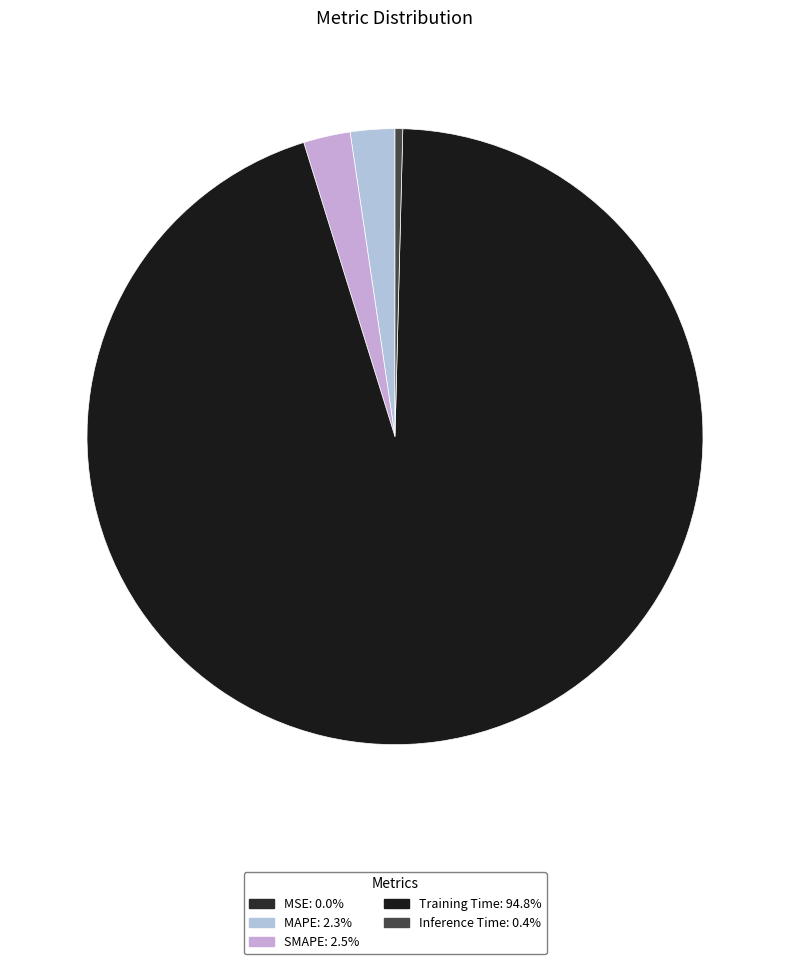

Is MSE the majority of the pie?

No